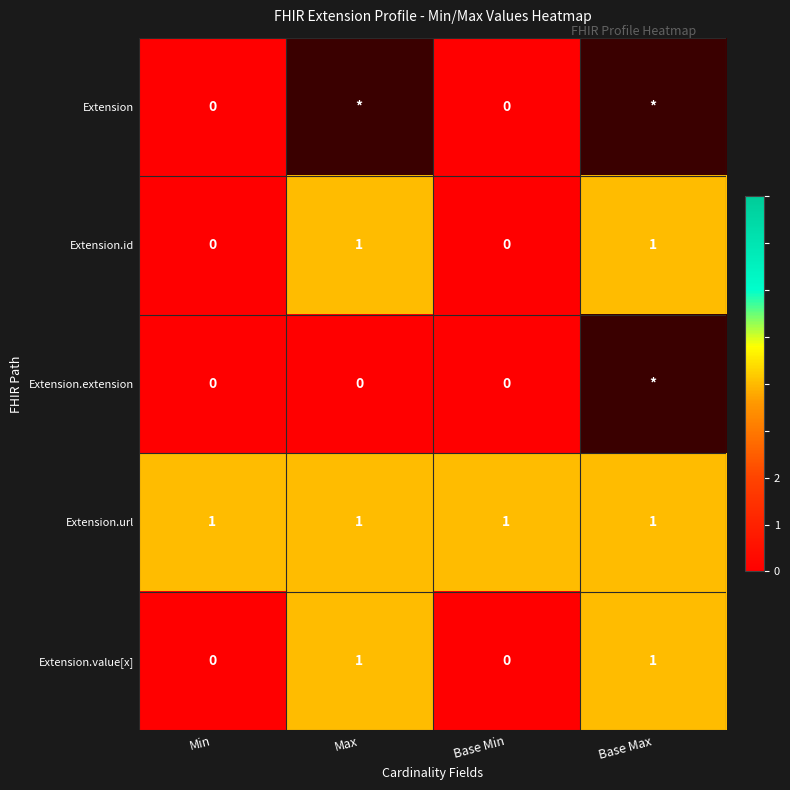

At how many categories does at least one series exceed 0?

4